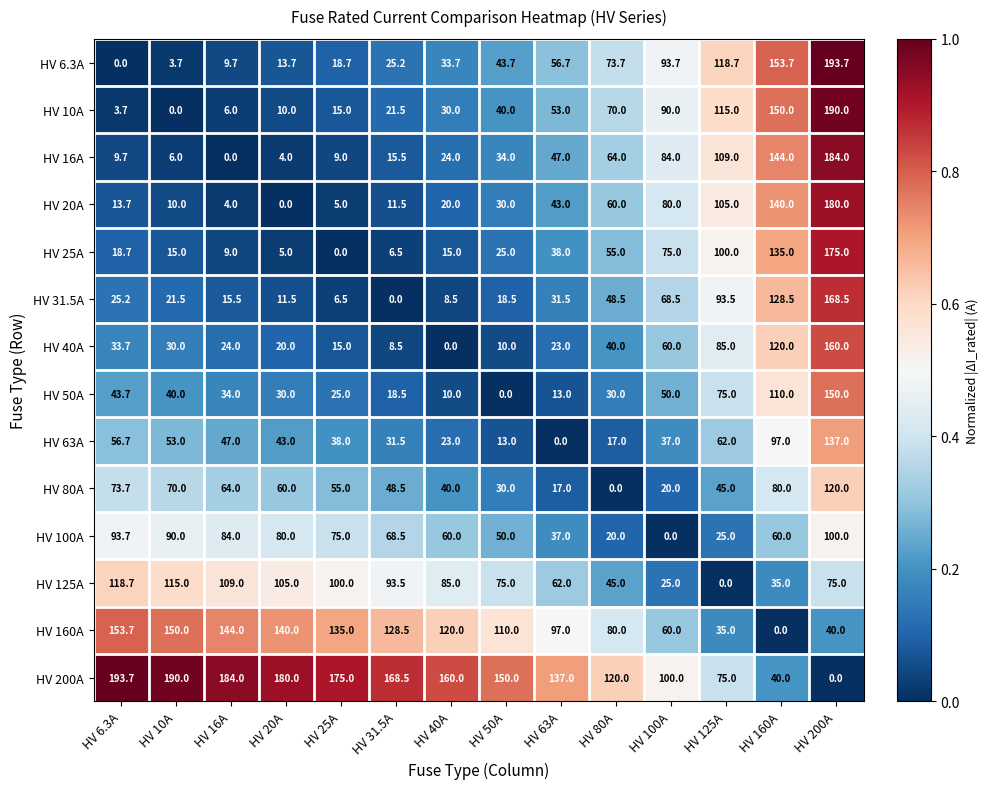

What is the spread (max minus min) of values at HV 63A?

137.0